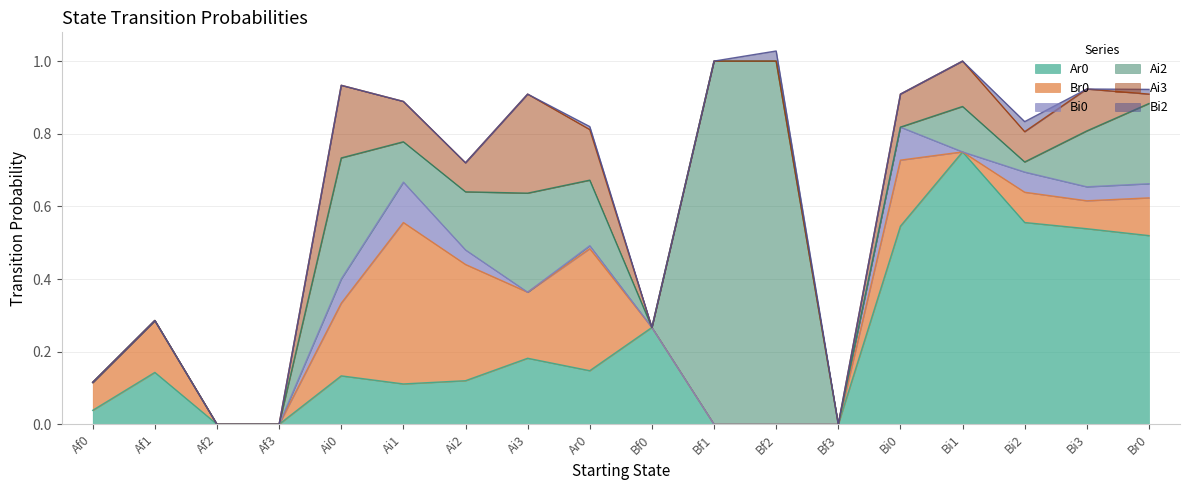

Is it true that Ai3 equals 0.0 at Af0?

True